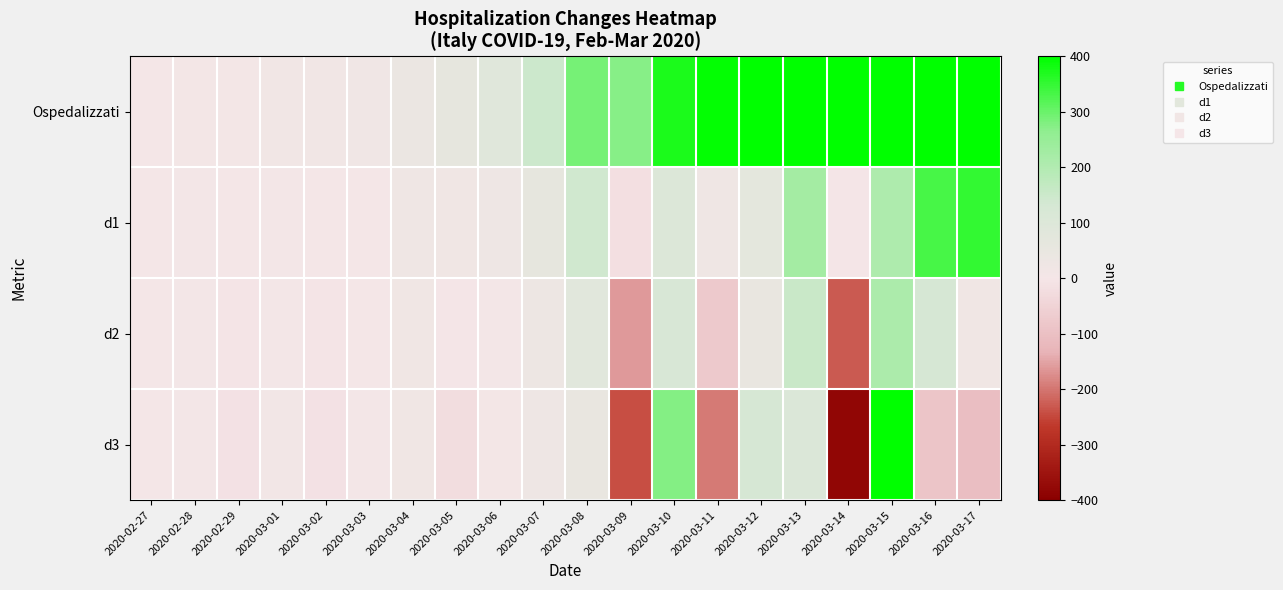

What is the maximum value shown in the chart?

1584